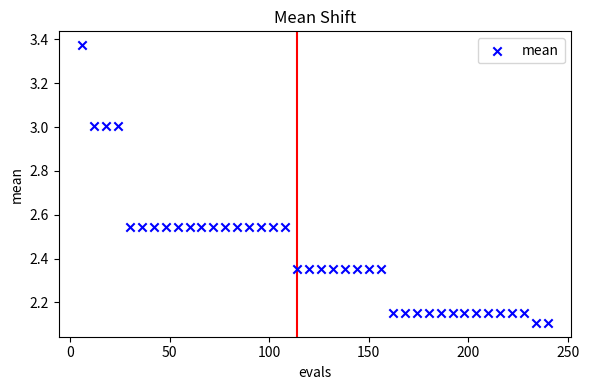

What is the range of Y values (max minus min)?

1.3